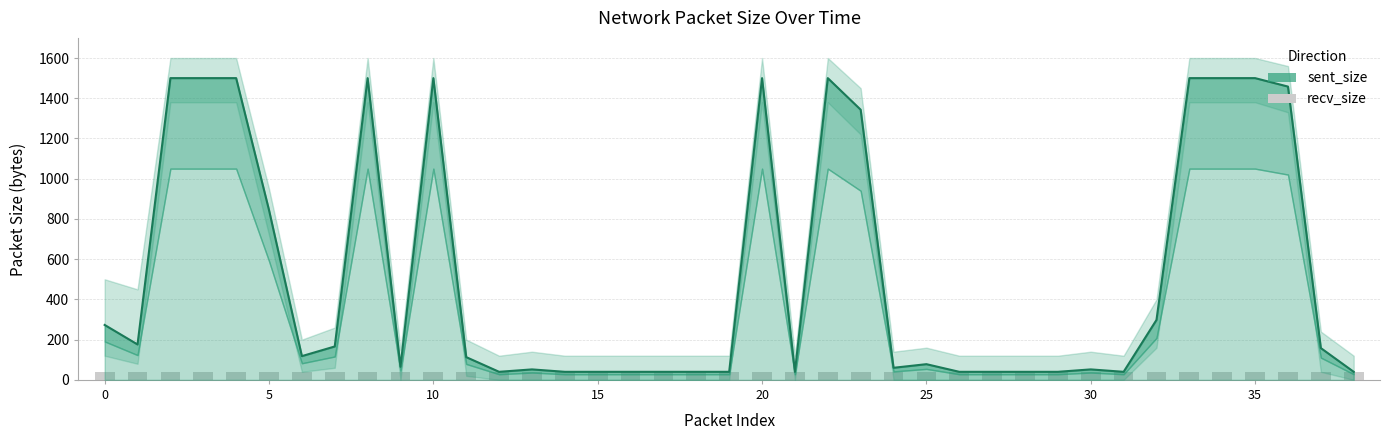

True or false: recv_size has a value of 12 at 31.

False